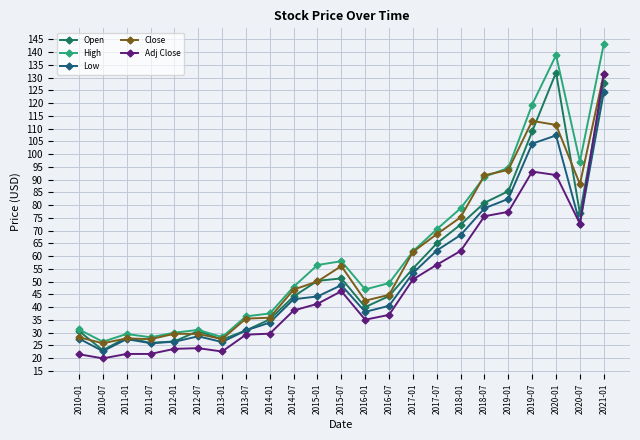

At which label does Close first exceed 46?

2014-07